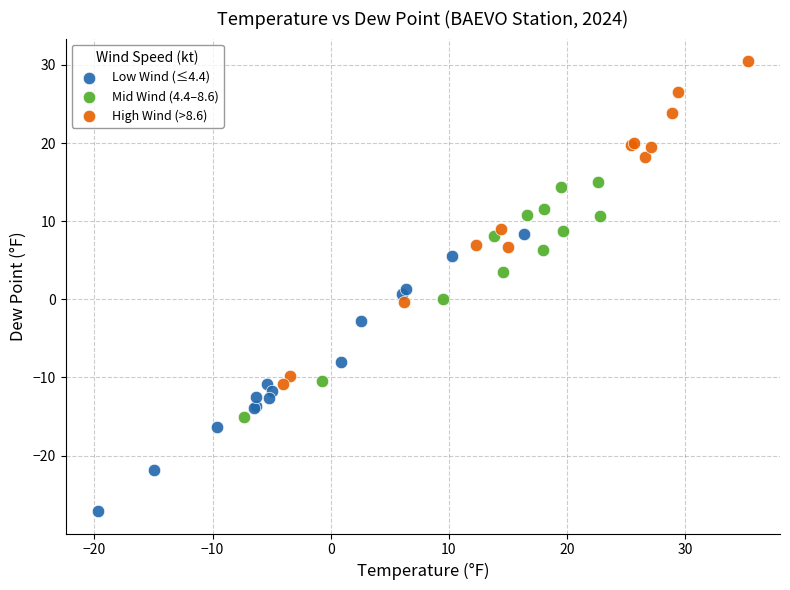

Which series contains the lowest Y value?

Low Wind (≤4.4)